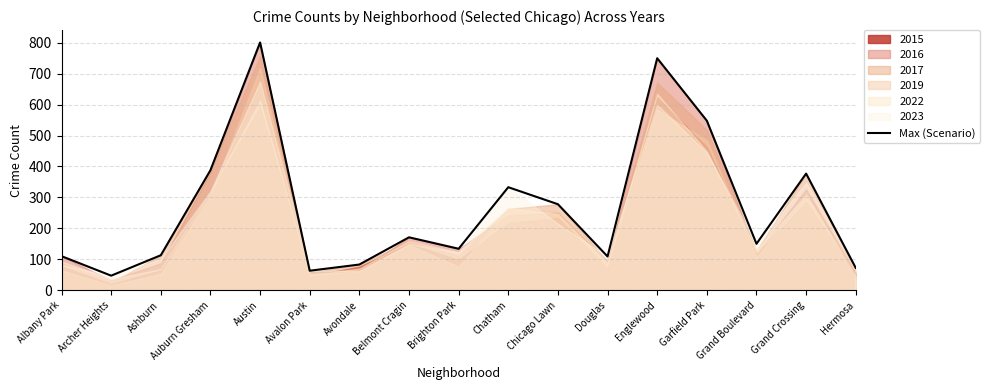

The chart shows a value of 213 at Chatham. True or false?

False